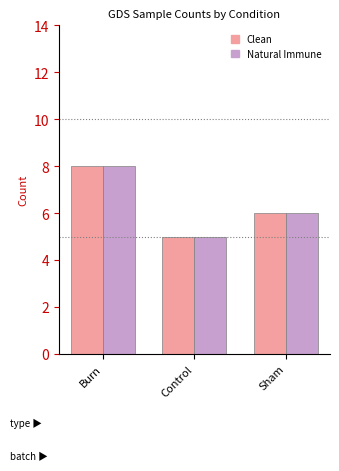

What is the label of the 1st bar from the left?

Burn